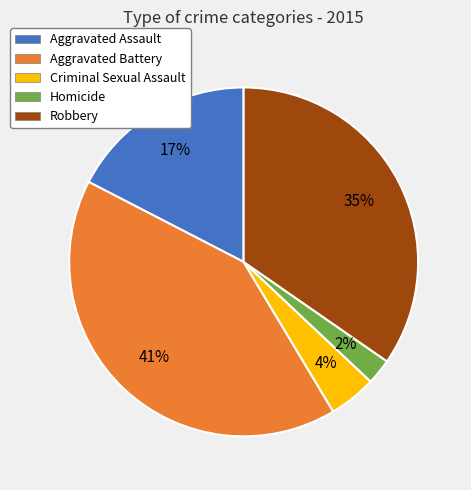

To the nearest percent, what is the average slice percentage?

20%